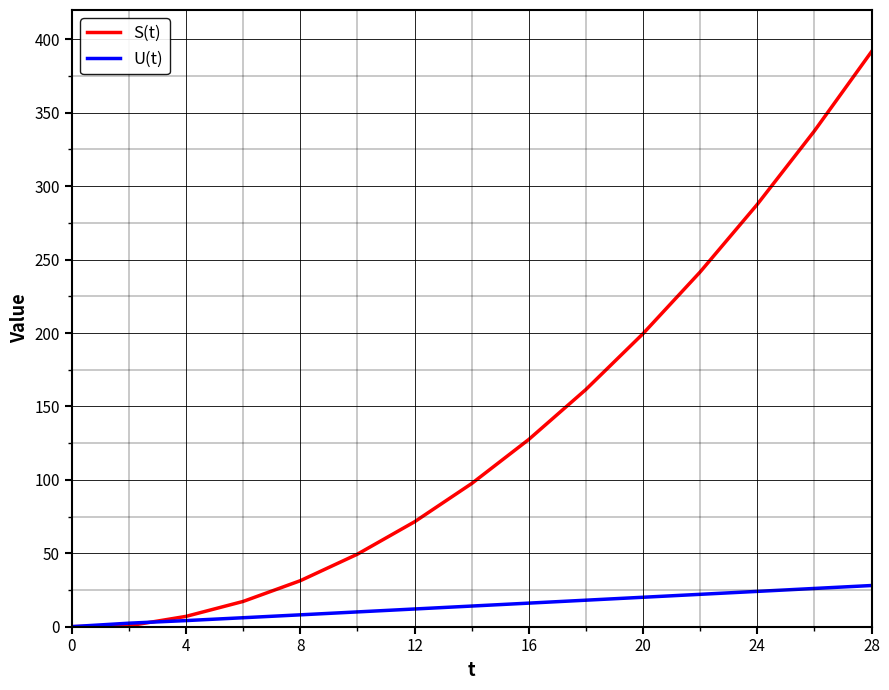

What is the maximum value shown in the chart?

391.6